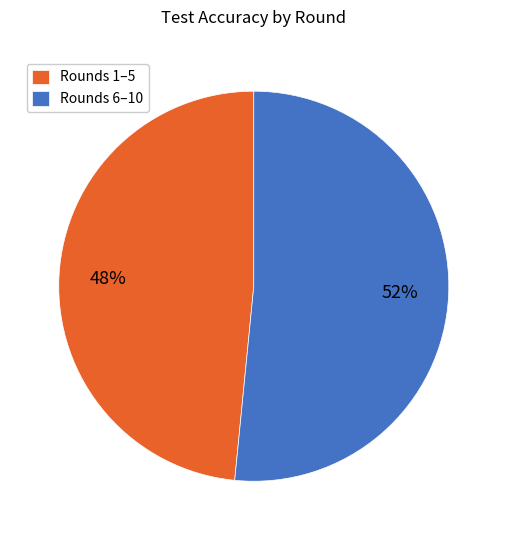

What percentage is the Rounds 1–5 slice, to the nearest percent?

48%